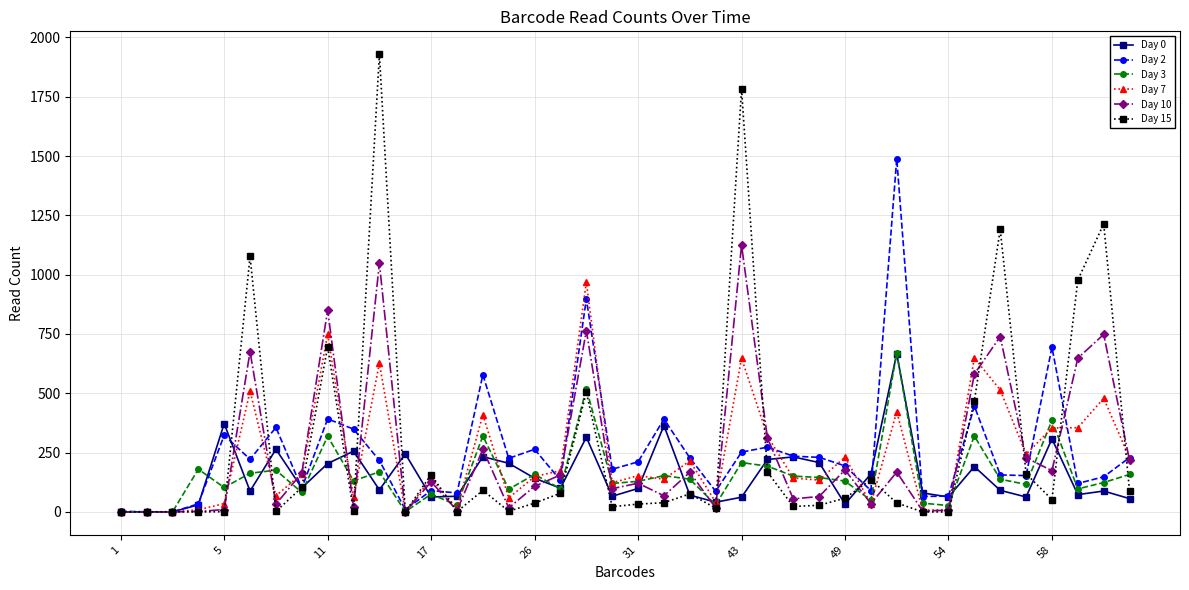

Which series has the widest spread of values?

Day 15